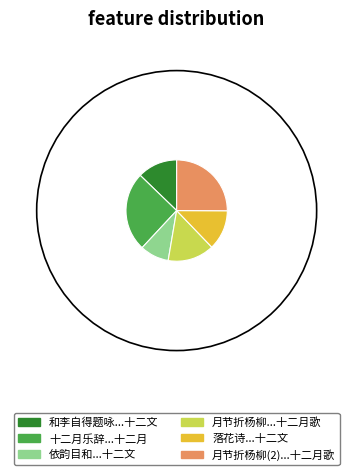

Between 落花诗三十首 其十二 十二文 and 和李自得题咏小园上下平韵三十首 其十二 十二文, which is larger?

和李自得题咏小园上下平韵三十首 其十二 十二文